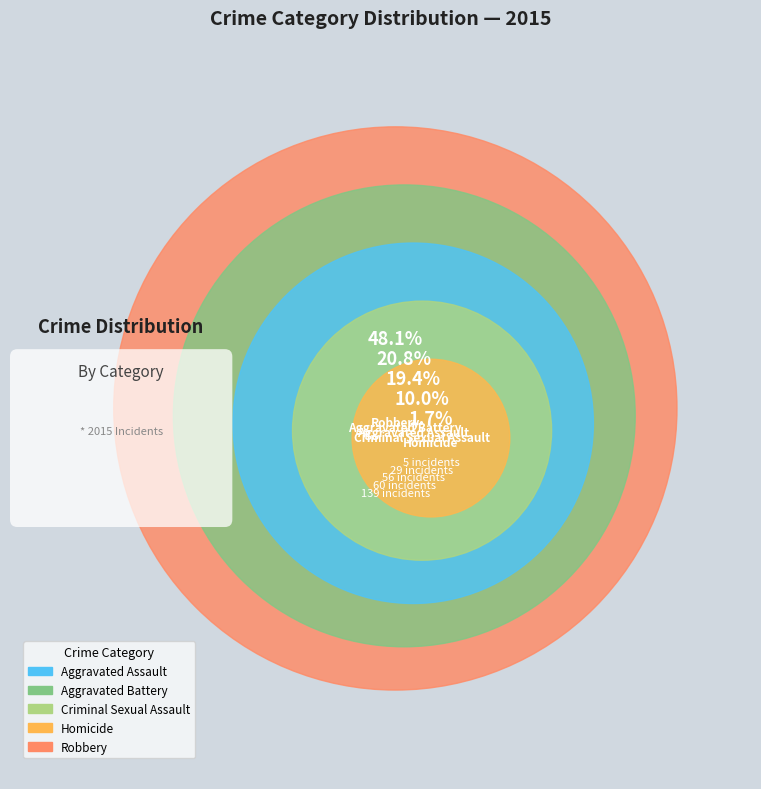

Which category has the smallest portion of the pie?

Homicide